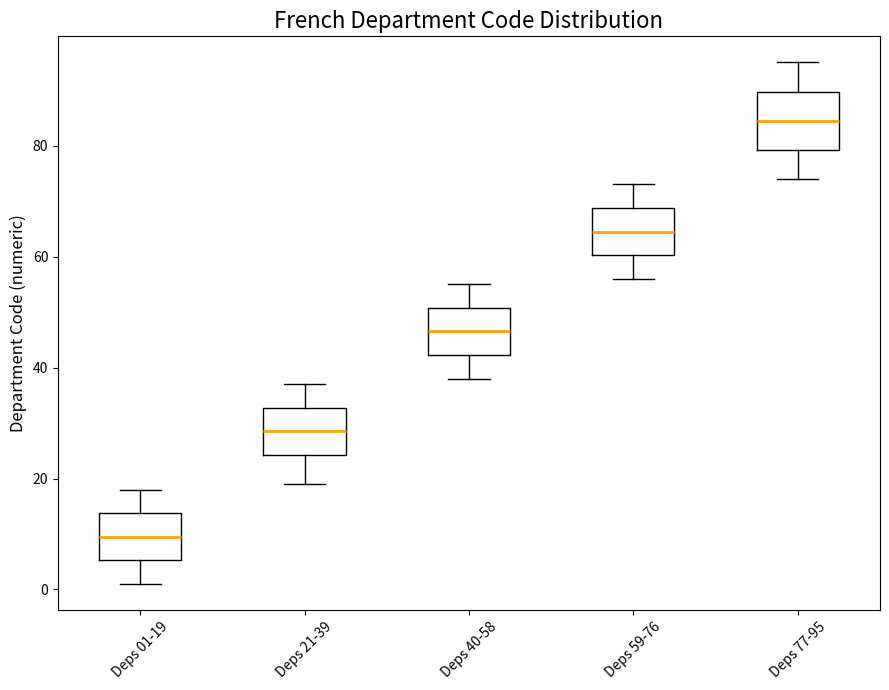

Comparing the boxes themselves (not the whiskers), which one is the tallest?

Deps 77-95